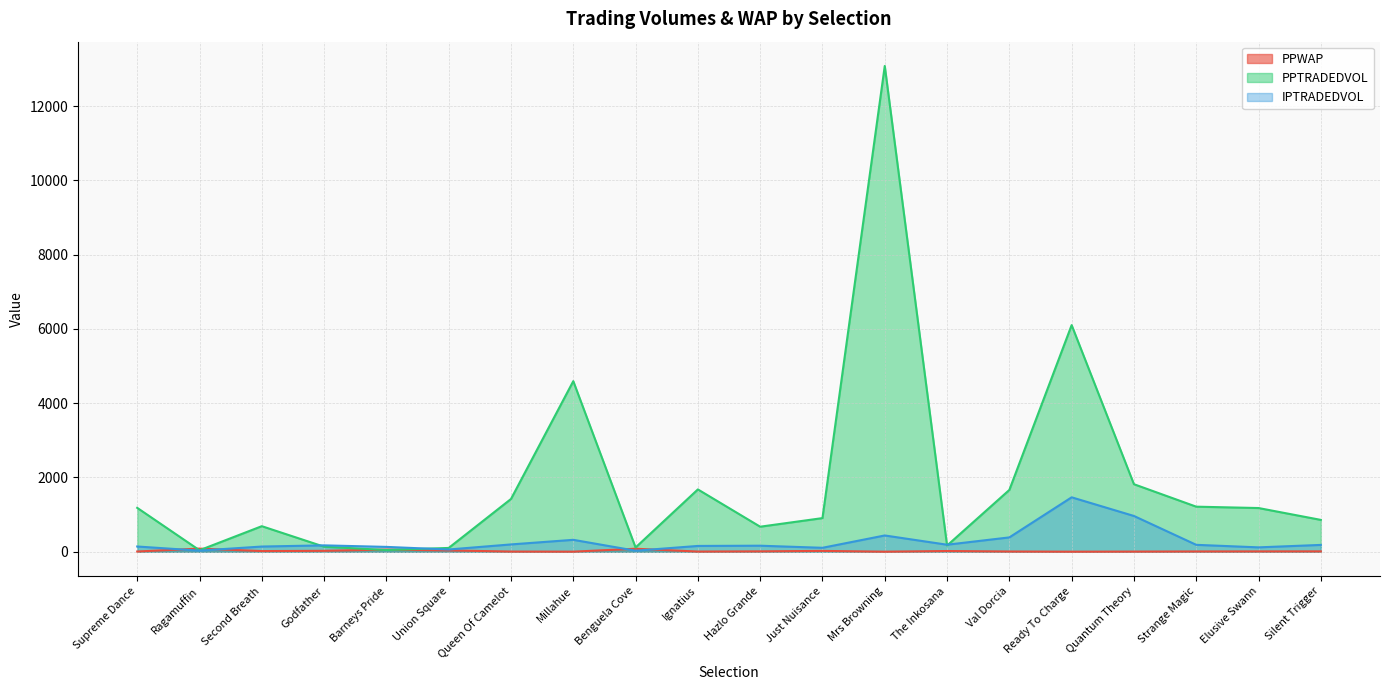

Where is PPWAP nearest to the value 44?

Union Square